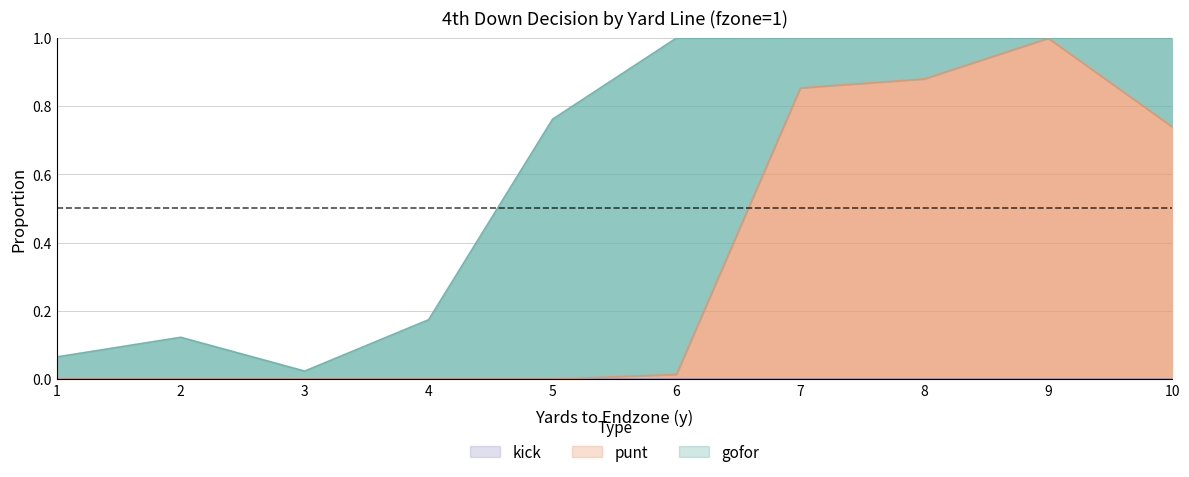

Reading left to right, extract all data points from this chart.

gofor: 1=0.1	2=0.1	3=0.0	4=0.2	5=0.8	6=1.0	7=0.1	8=0.1	9=0.0	10=0.3
punt: 1=0.0	2=0.0	3=0.0	4=0.0	5=0.0	6=0.0	7=0.9	8=0.9	9=1.0	10=0.7
kick: 1=0.0	2=0.0	3=0.0	4=0.0	5=0.0	6=0.0	7=0.0	8=0.0	9=0.0	10=0.0